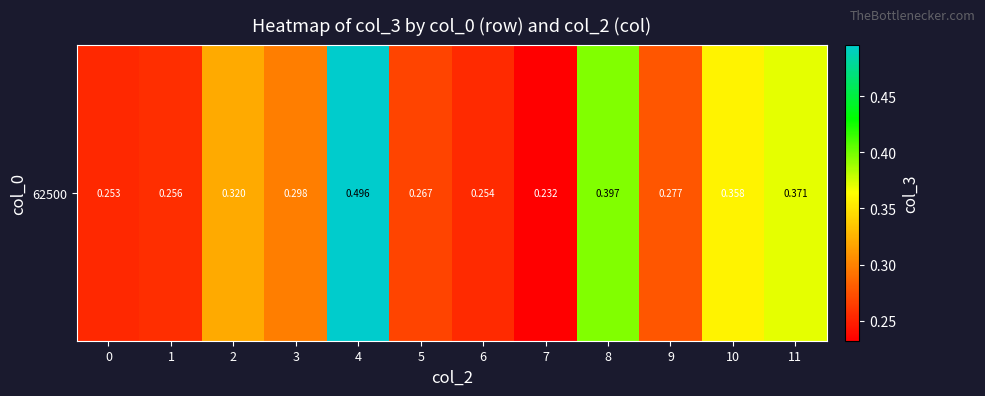

At which label is the value closest to 0?

7